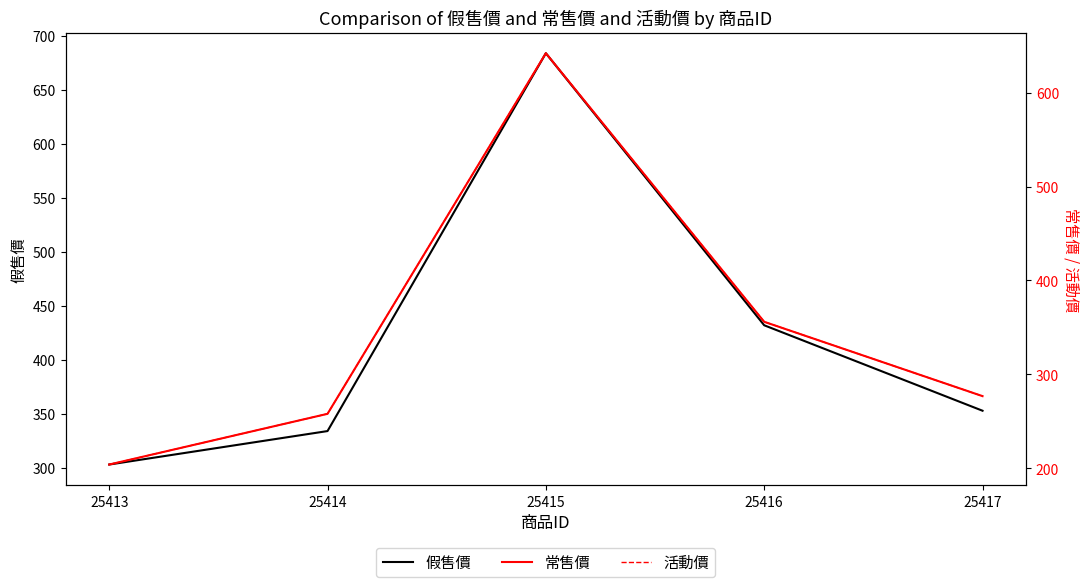

True or false: 假售價 and 活動價 intersect in this chart.

False